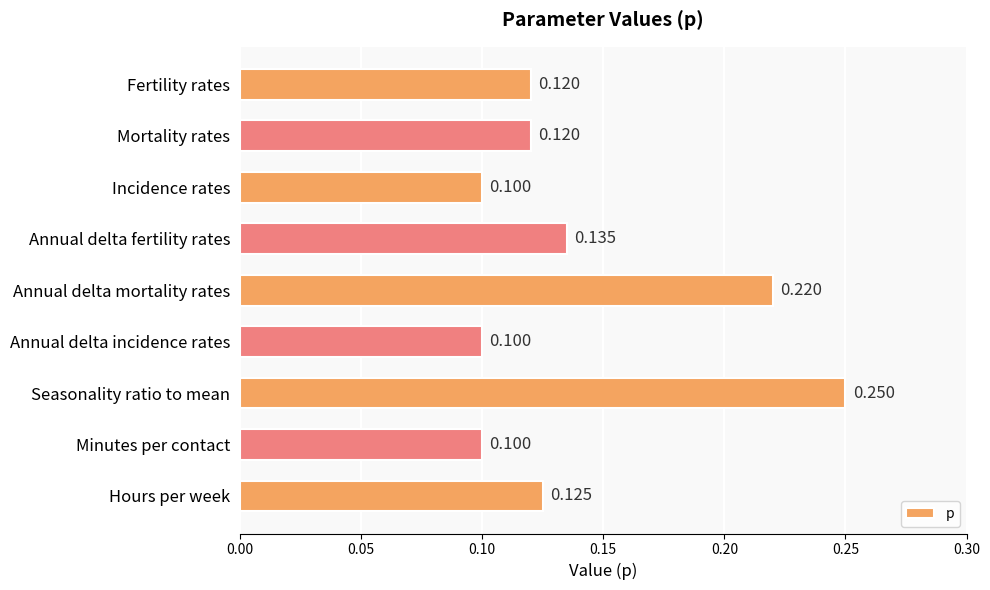

What is the minimum value shown in the chart?

0.1